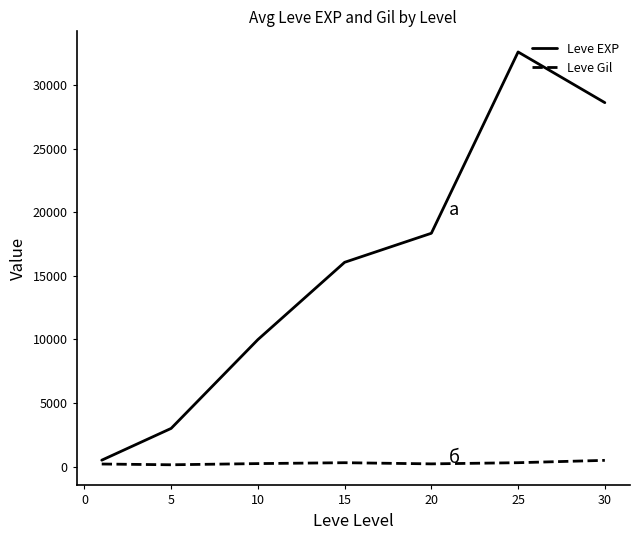

True or false: Leve Gil and Leve EXP cross at least once.

False